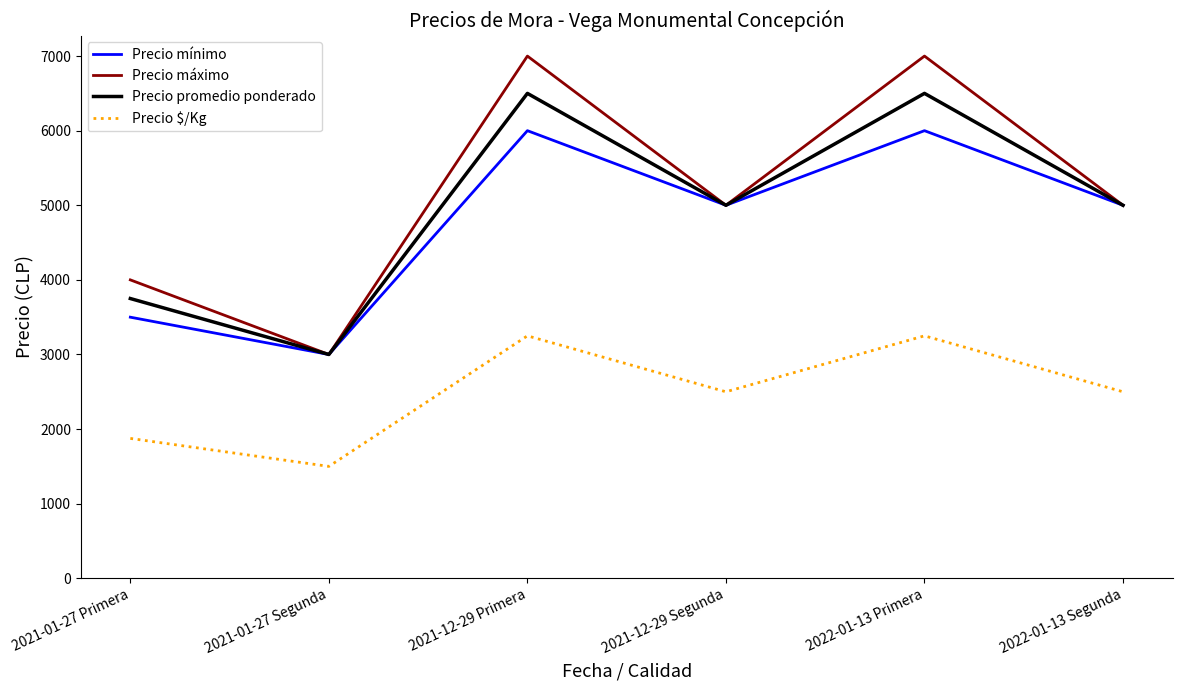

What is the approximate value of Precio promedio ponderado at 2021-12-29 Primera?

6500